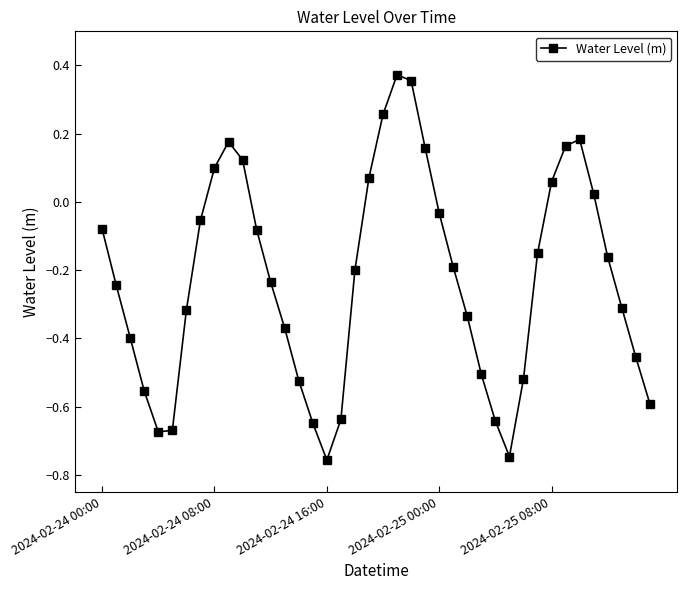

Does the chart display data point markers on the line(s)?

Yes